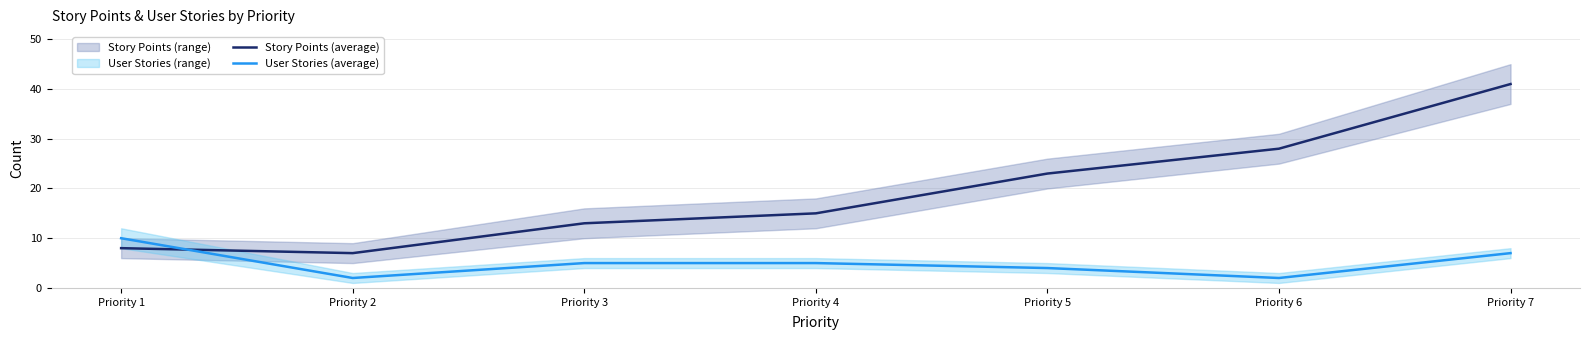

Is this an area chart (filled region under the line)?

No